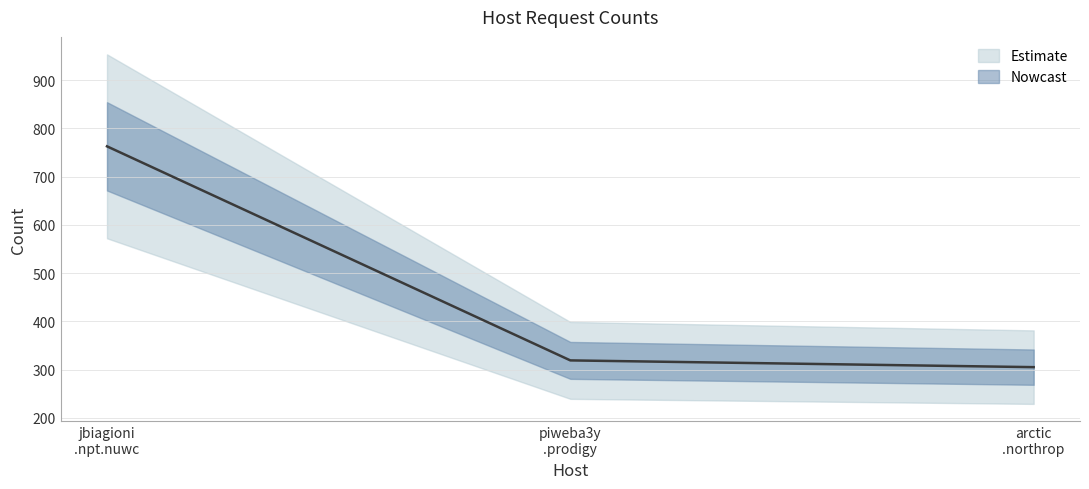

What is the change in value from piweba3y .prodigy to arctic .northrop?

-14